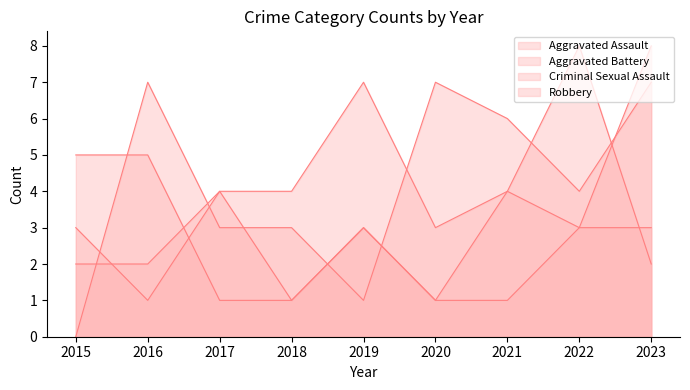

True or false: Criminal Sexual Assault and Robbery cross at least once.

True